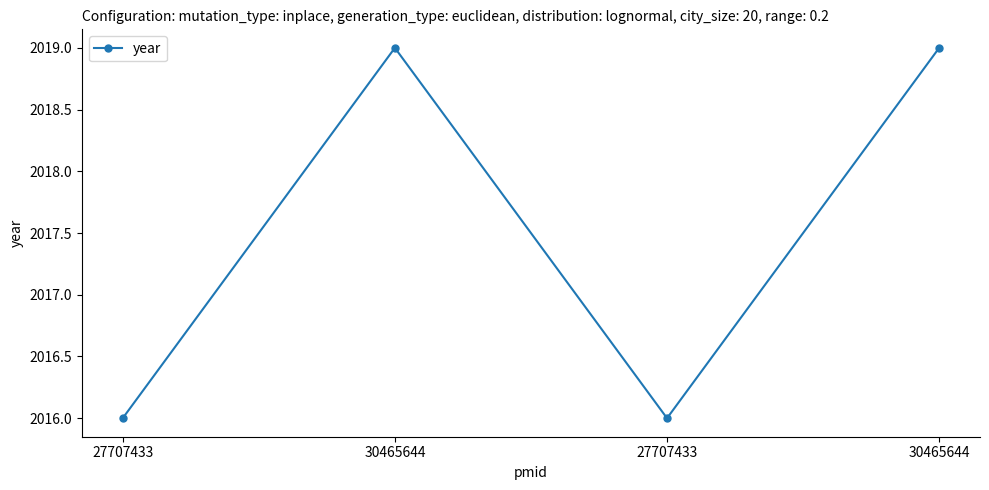

Between 30465644 and 27707433, which is larger?

30465644